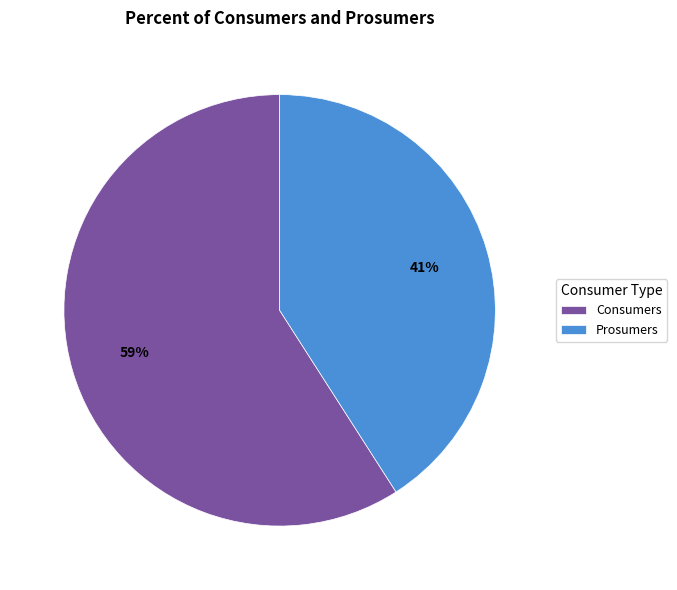

Which slice represents more than half of the pie?

Consumers